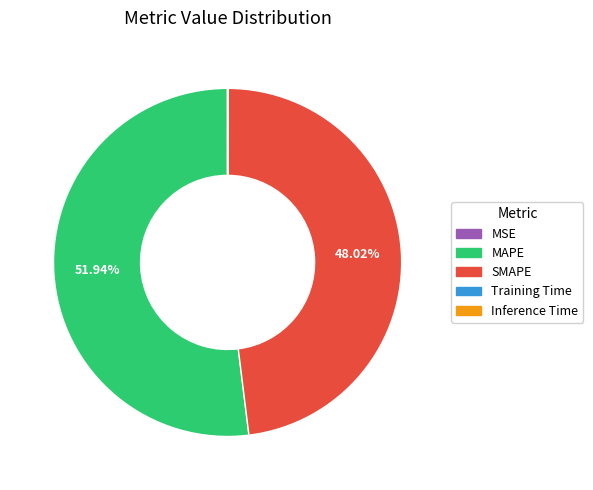

Which slice represents more than half of the pie?

MAPE